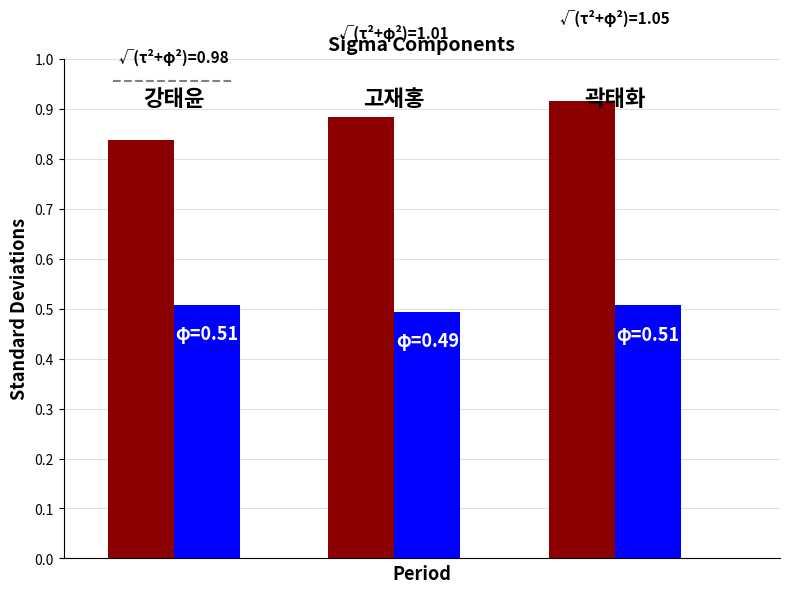

Reading right to left, transcribe all the data shown in this chart.

목표연비달성율: 0.9	0.9	0.8
공회전비율(%): 0.5	0.5	0.5